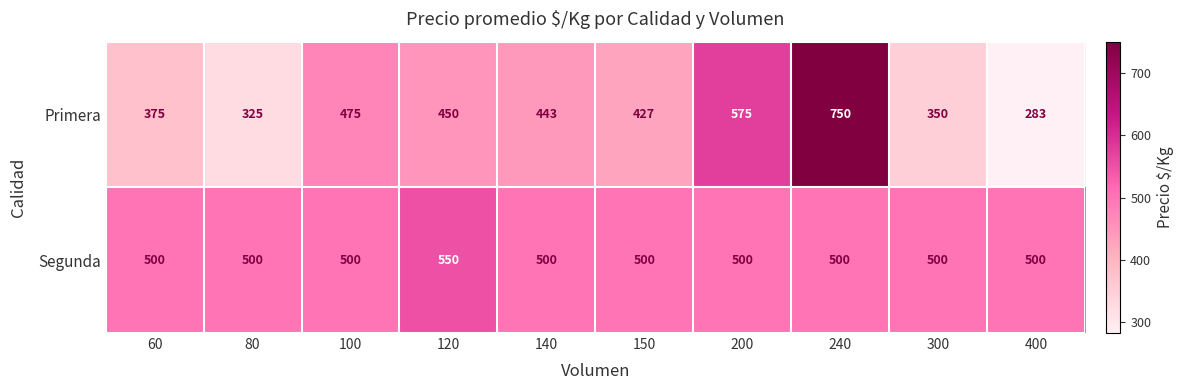

Reading right to left, transcribe all the data shown in this chart.

Primera: 283	350	750	575	427	443	450	475	325	375
Segunda: 500	500	500	500	500	500	550	500	500	500